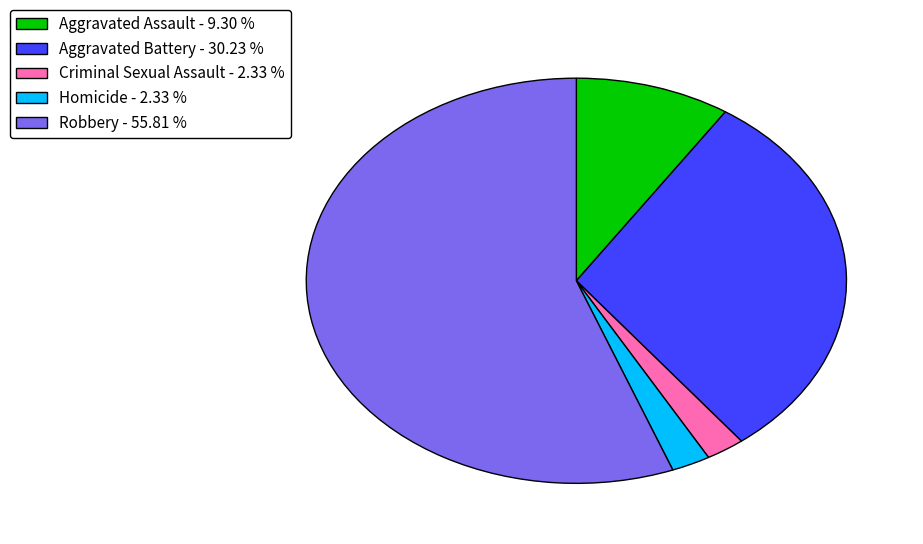

Is the sum of Criminal Sexual Assault - 2.33 % and Aggravated Battery - 30.23 % greater than half?

No